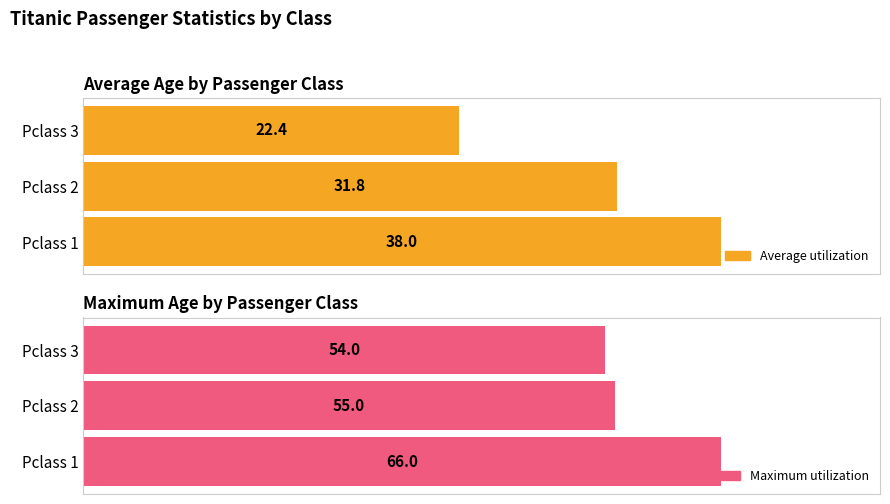

What is the spread (max minus min) of values at Pclass 2?

23.2